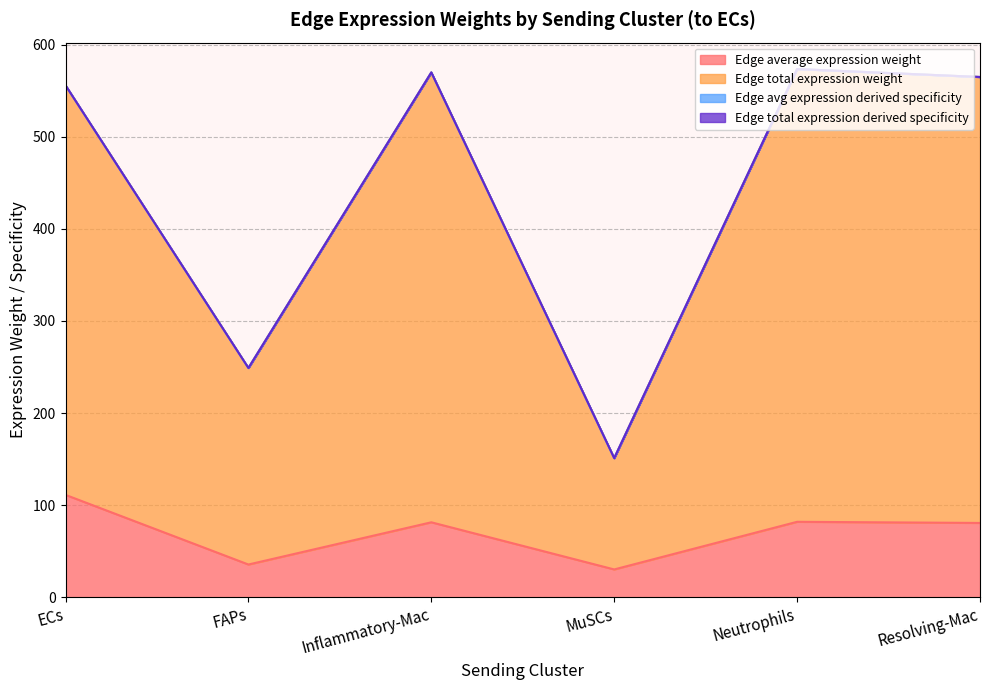

True or false: Edge total expression weight and Edge total expression derived specificity cross at least once.

False